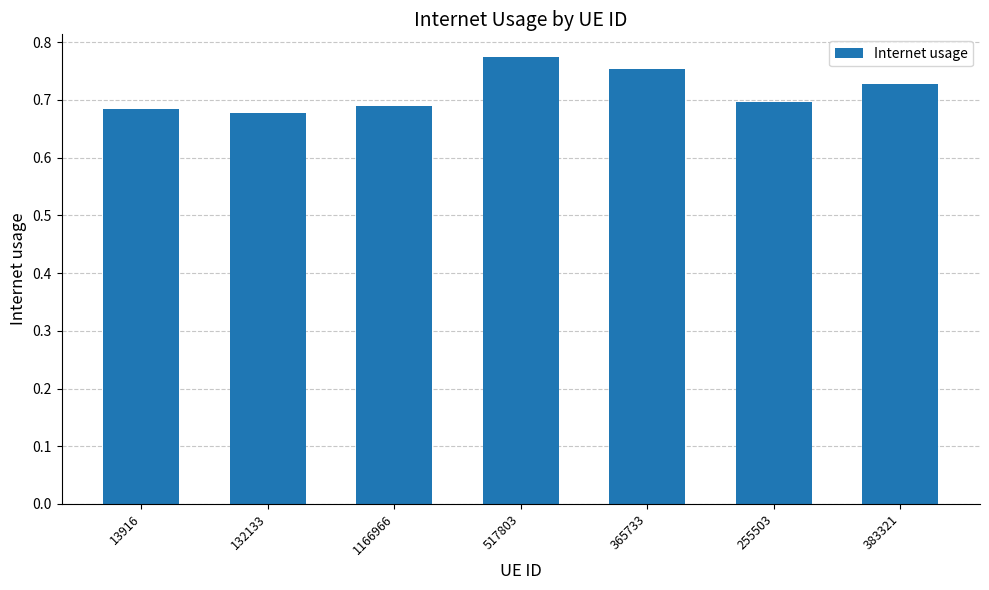

The chart shows a value of 0.3 at 132133. True or false?

False